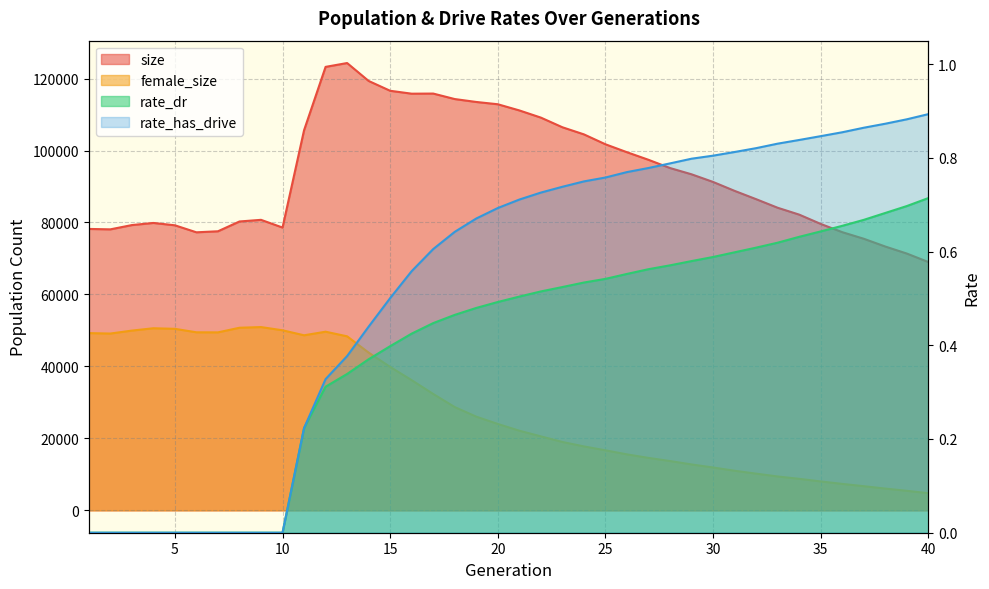

Does the chart have visible grid lines?

Yes